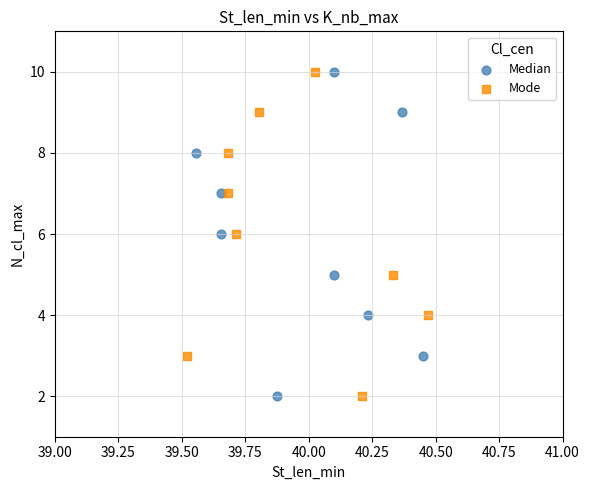

What are all the series names shown in the legend?

Median, Mode